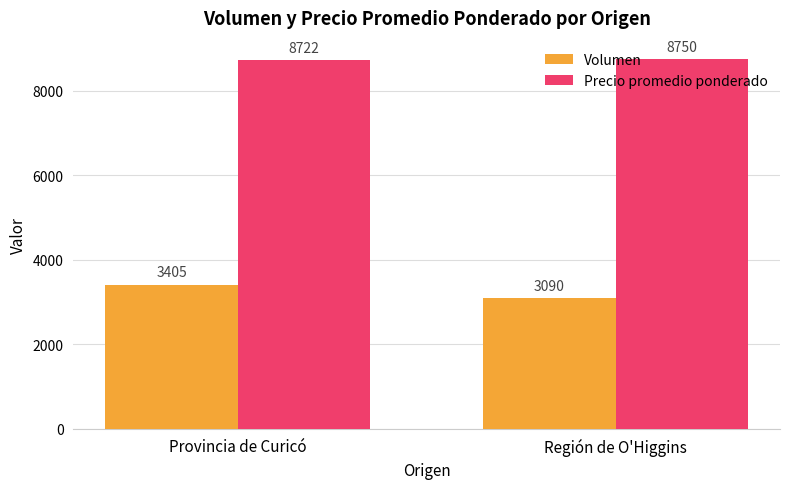

Reading right to left, transcribe all the data shown in this chart.

Volumen: Región de O'Higgins=3090	Provincia de Curicó=3405
Precio promedio ponderado: Región de O'Higgins=8750	Provincia de Curicó=8722